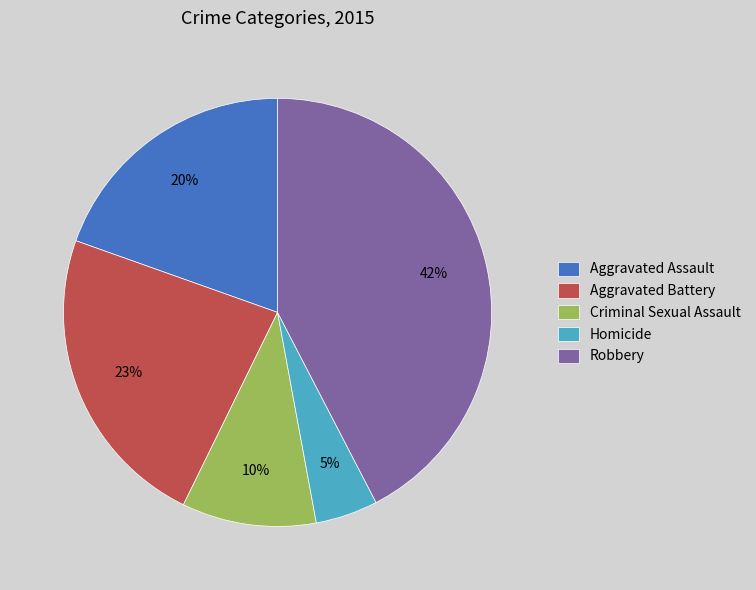

True or false: Aggravated Assault accounts for 13% of the total.

False